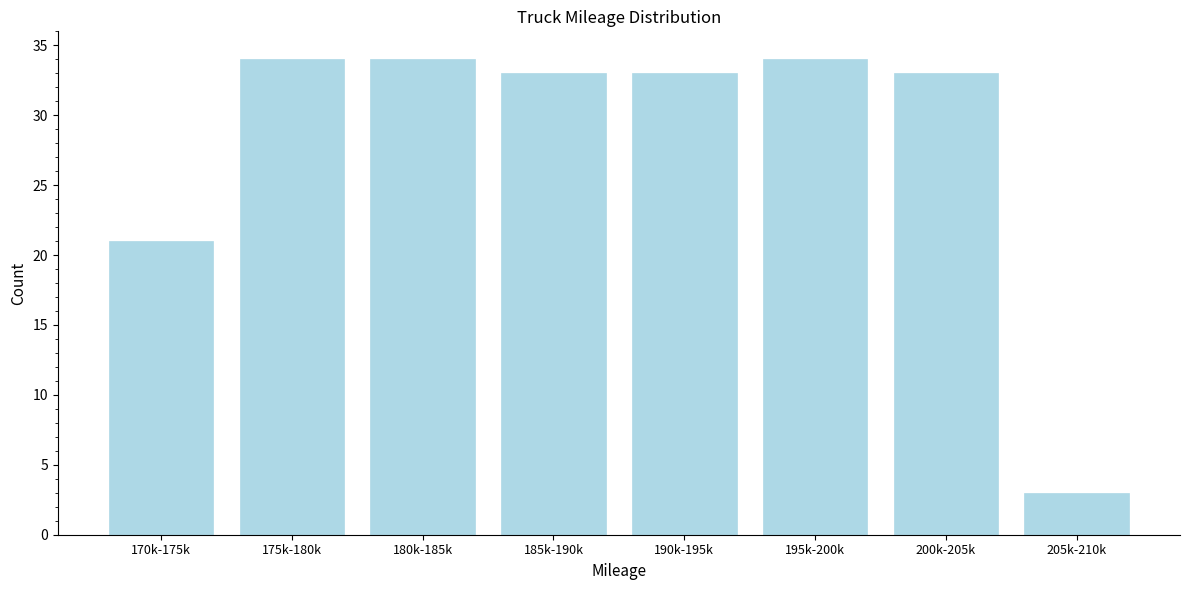

Reading right to left, extract all data points from this chart.

3	33	34	33	33	34	34	21